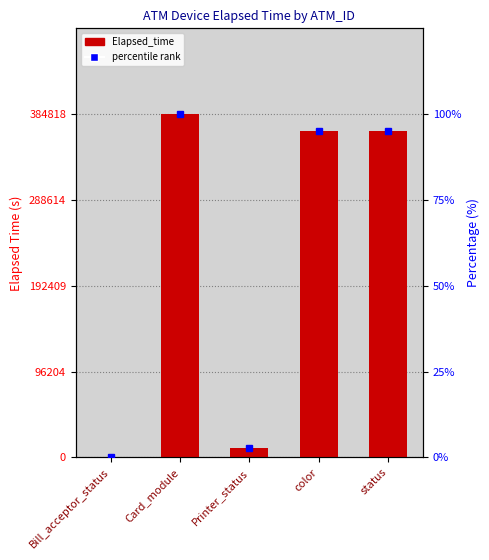

Which has a higher value, status or Bill_acceptor_status?

status